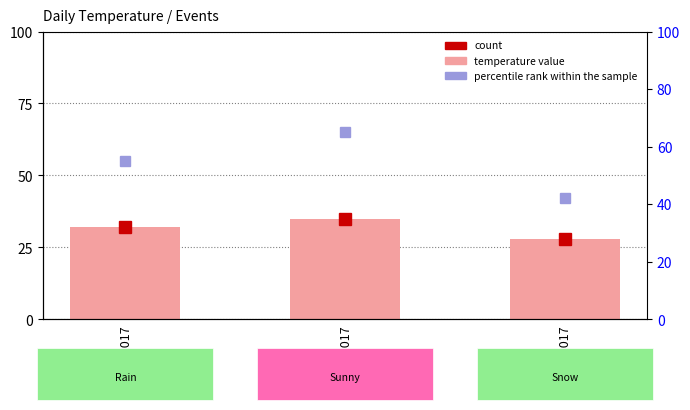

Reading right to left, list all the values displayed in this chart.

temperature: 1/3/2017=28	1/2/2017=35	1/1/2017=32
percentile rank within the sample: 1/3/2017=42	1/2/2017=65	1/1/2017=55